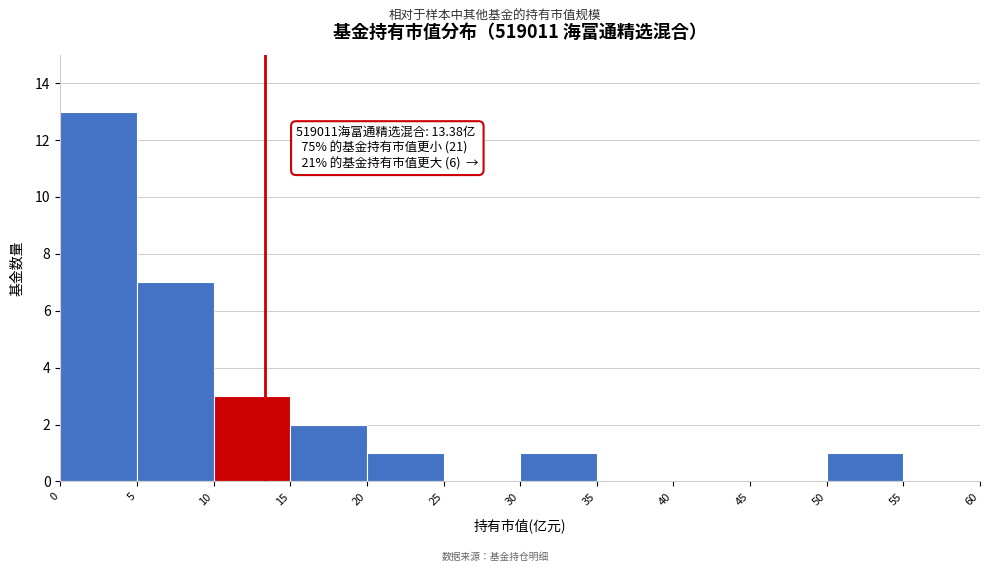

Over which range of the x-axis is the bar tallest?

0 to 5